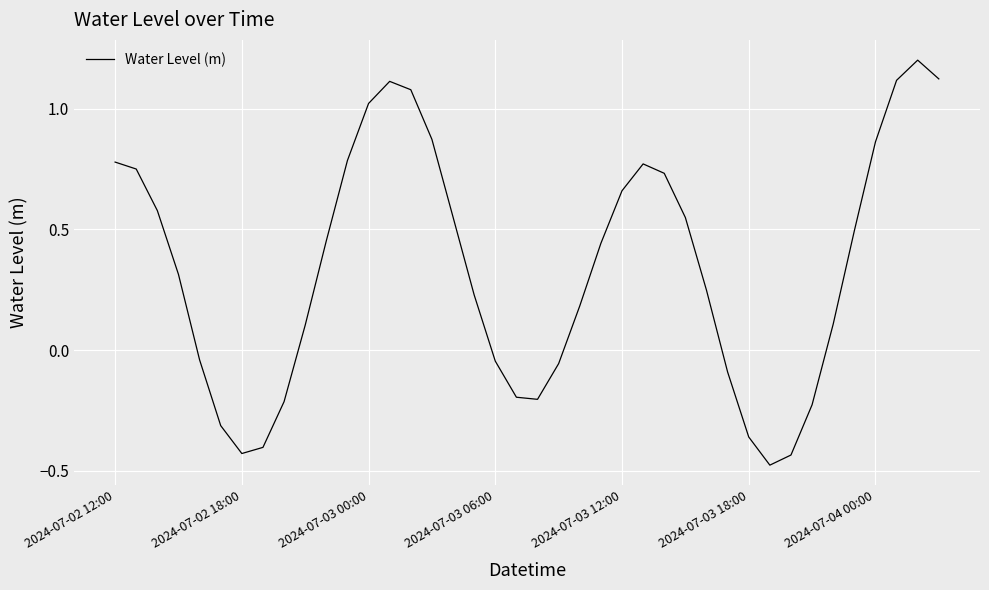

What is the maximum value shown in the chart?

1.2